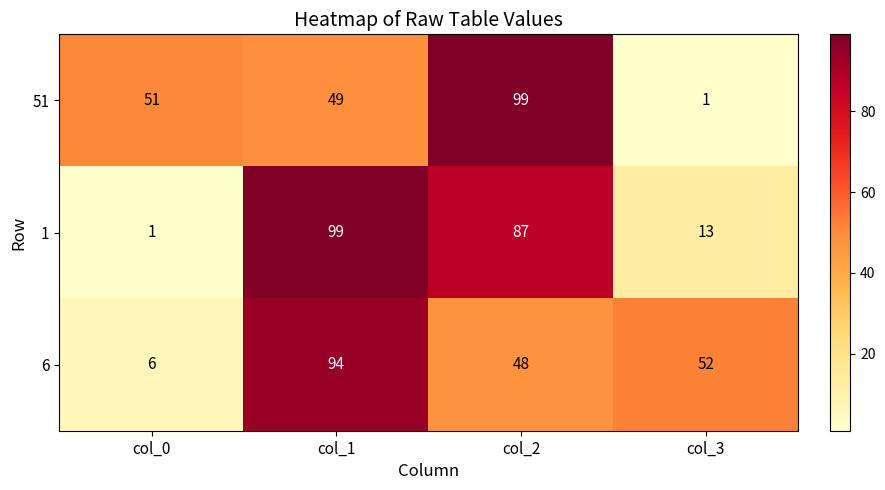

What is the total value across all series at col_3?

66